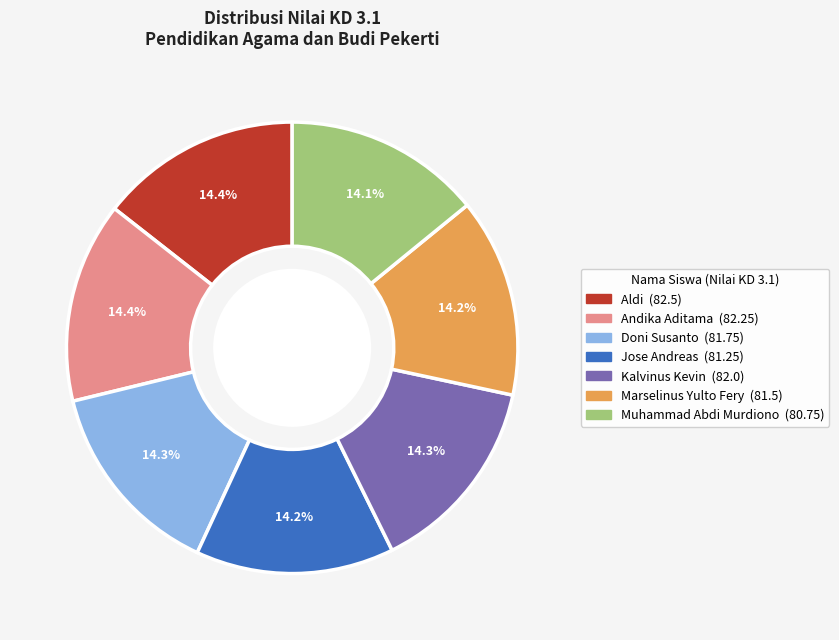

True or false: Aldi accounts for 22% of the total.

False